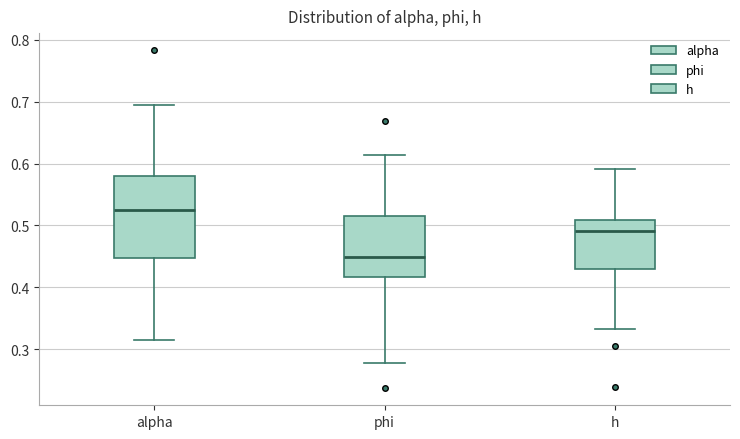

Comparing the boxes themselves (not the whiskers), which one is the tallest?

alpha